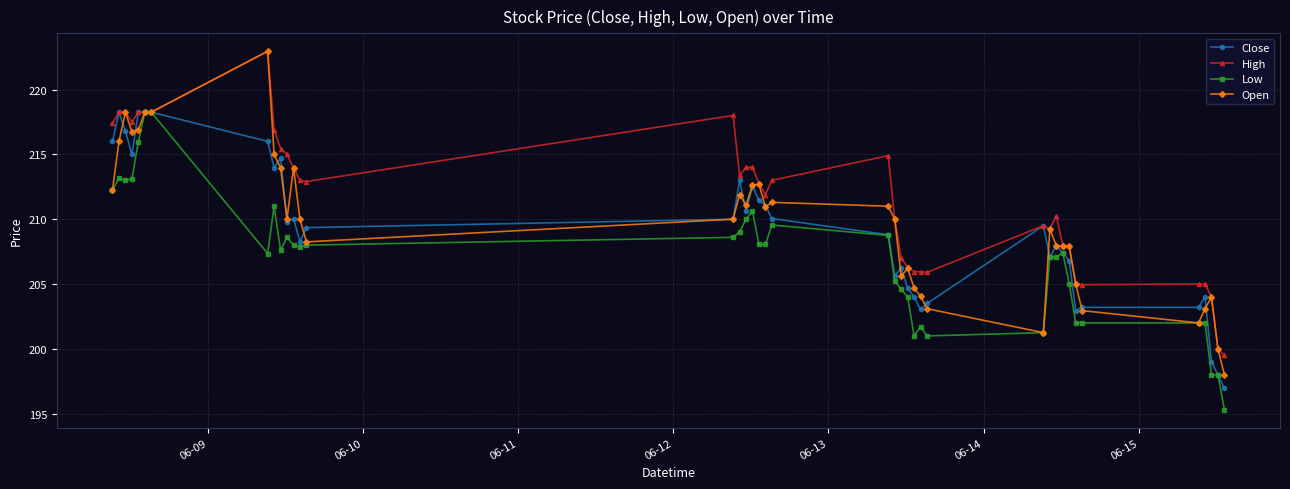

What is the average value of the High series?

211.4